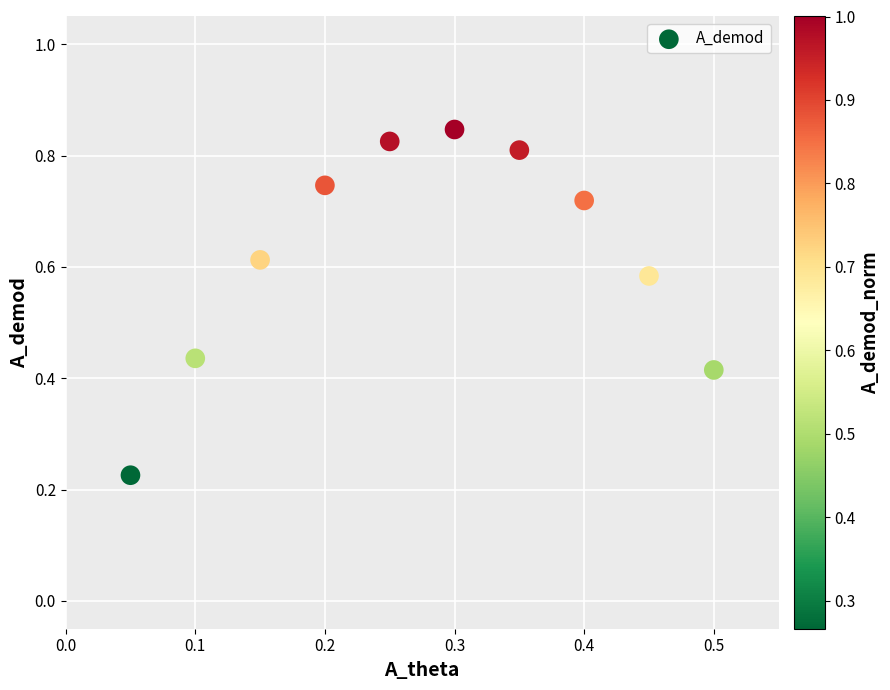

What is the range of X values (max minus min)?

0.5